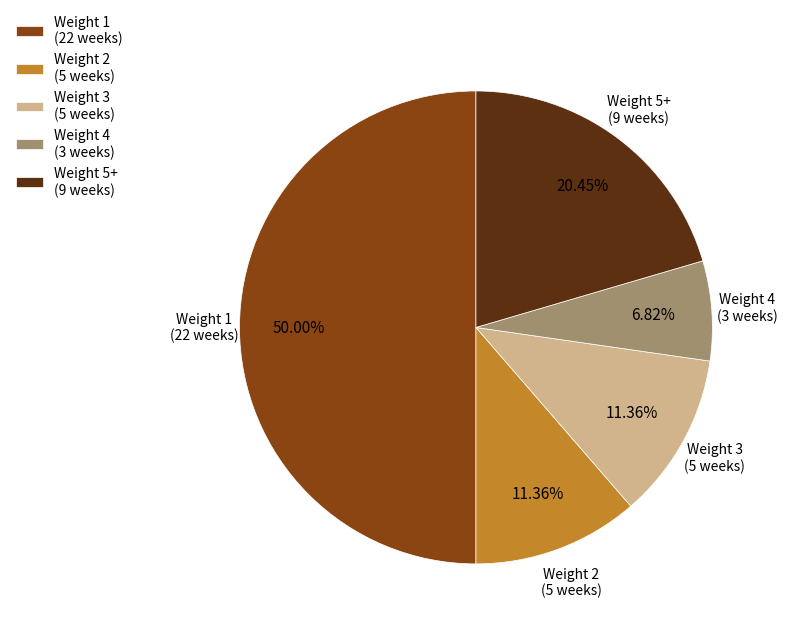

How many slices are in this pie chart?

5